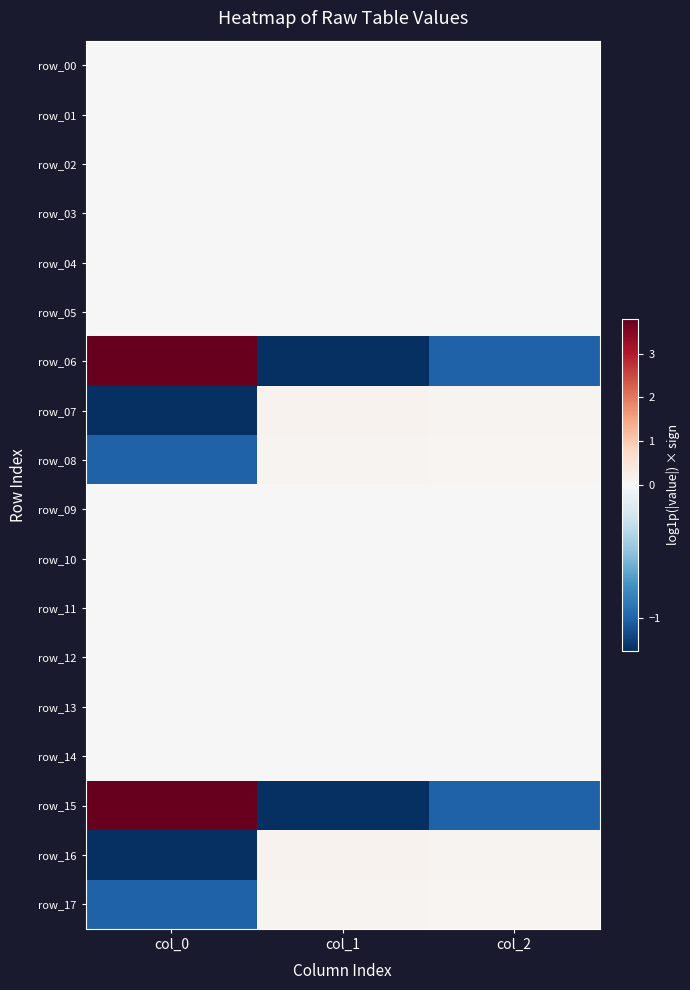

Which category has the highest value in the row_10 series?

col_0